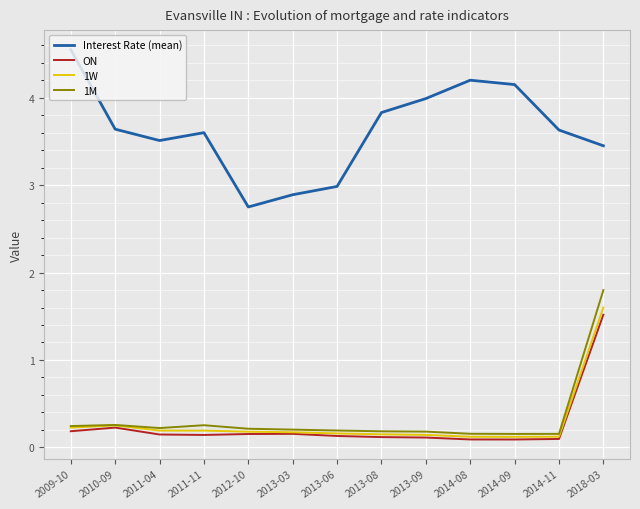

What are all the series names shown in the legend?

Interest Rate (mean), ON, 1W, 1M